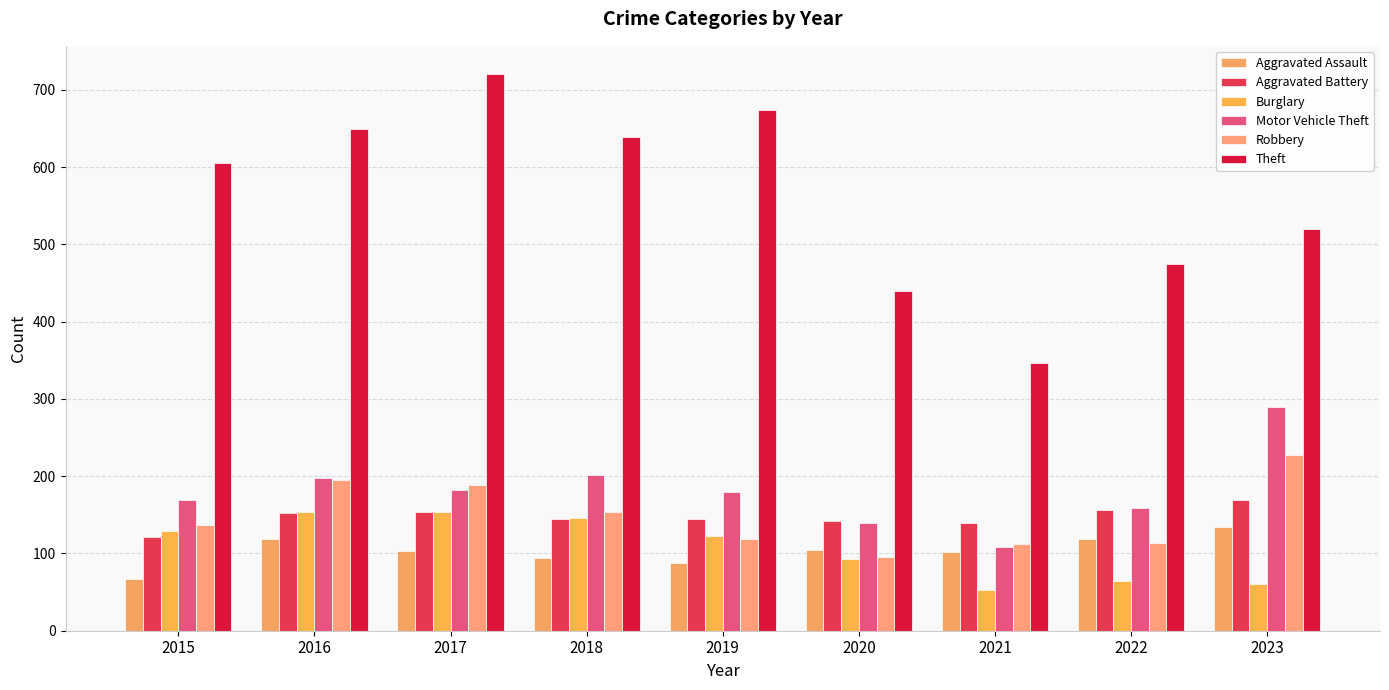

Reading right to left, extract all data points from this chart.

Aggravated Assault: 134	119	102	104	88	94	103	119	67
Aggravated Battery: 169	156	140	142	144	145	154	153	121
Burglary: 60	64	53	93	122	146	154	154	129
Motor Vehicle Theft: 289	159	108	139	180	202	182	198	169
Robbery: 227	114	112	95	119	154	188	195	137
Theft: 520	475	347	440	674	639	721	650	605